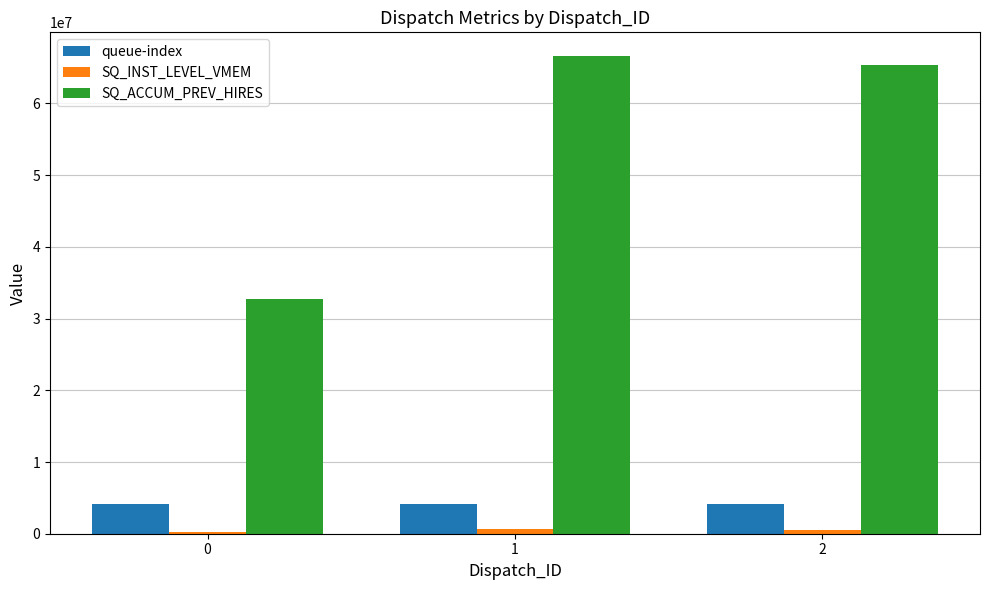

What is the average value of the SQ_ACCUM_PREV_HIRES series?

54891820